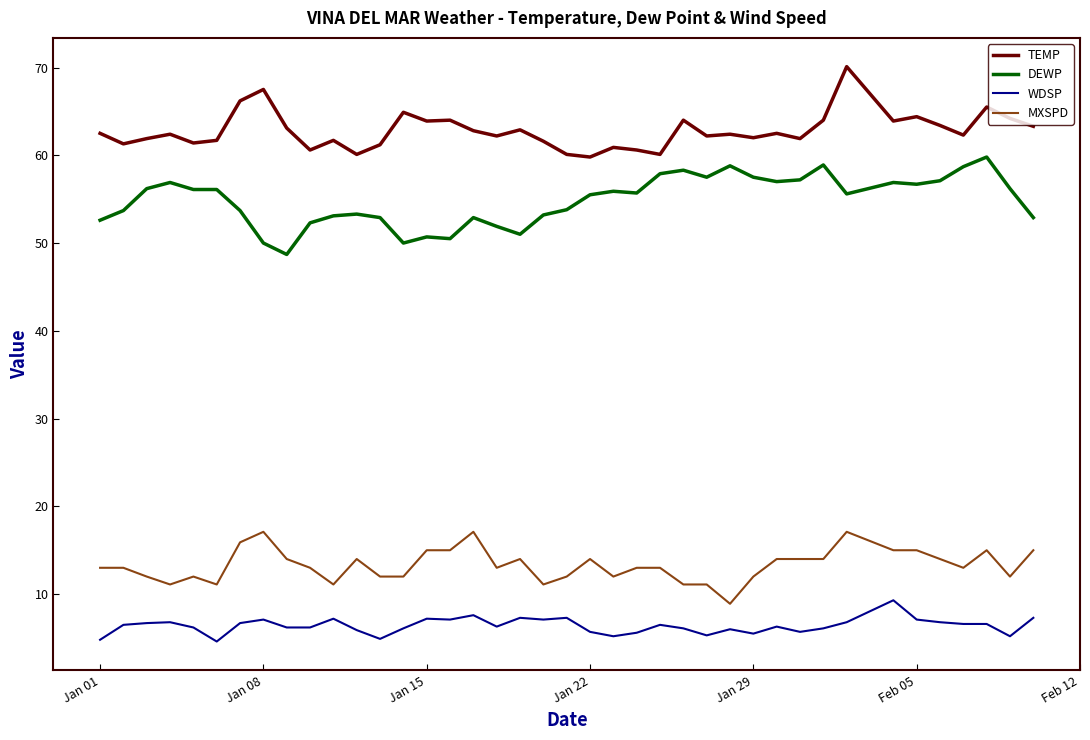

List the series in order of their peak value, highest first.

TEMP, DEWP, MXSPD, WDSP